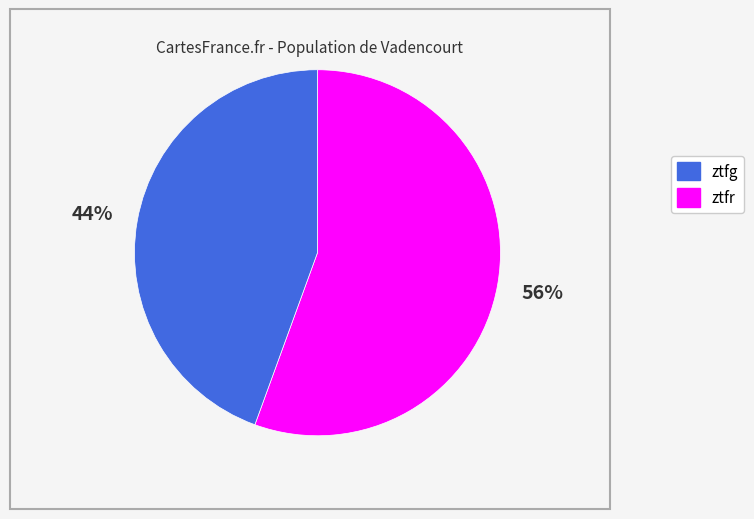

True or false: ztfr accounts for 44% of the total.

True